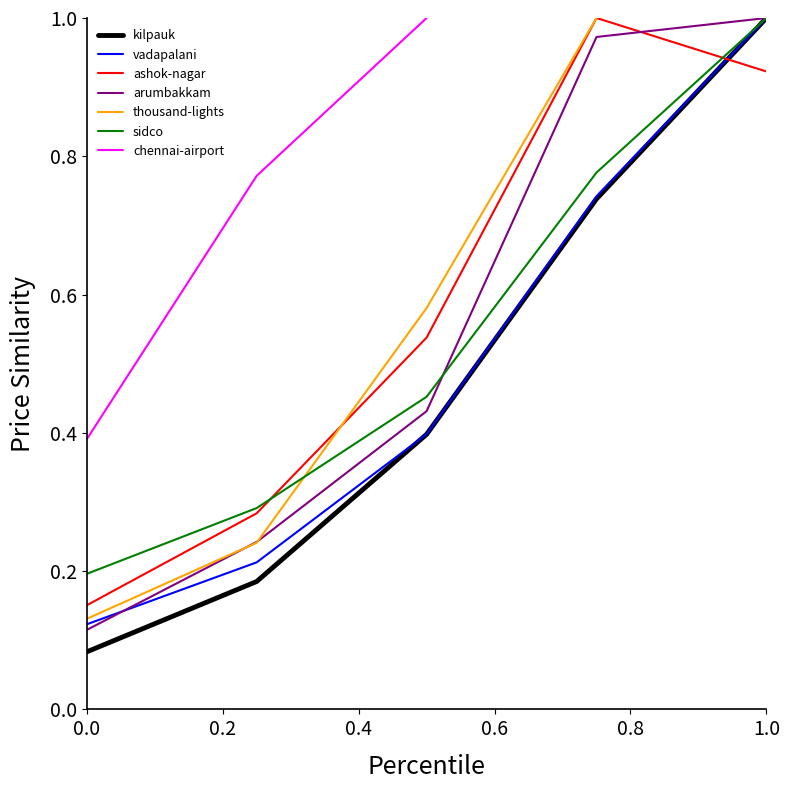

True or false: sidco and kilpauk cross at least once.

False